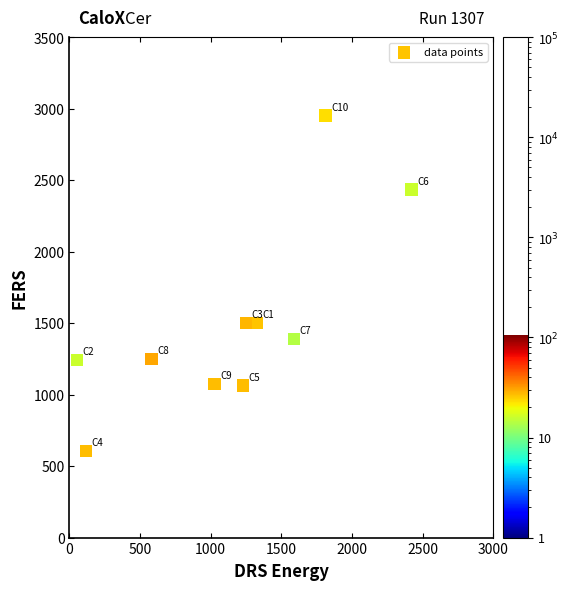

What is the range of X values (max minus min)?

2370